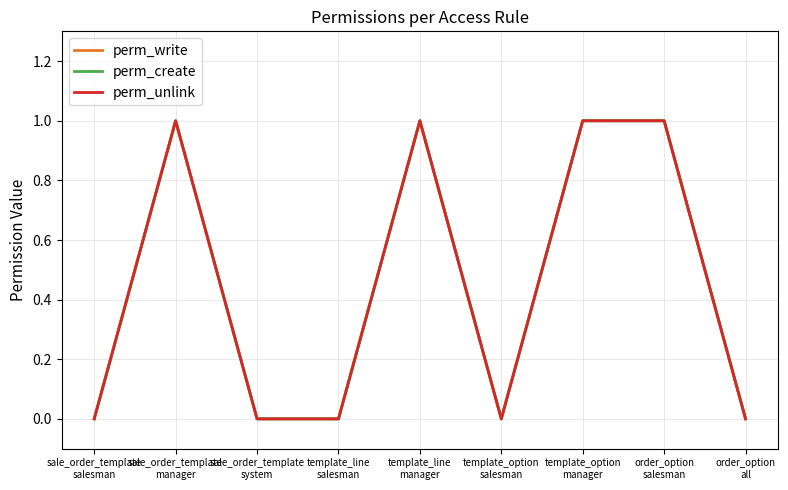

Rank the series at template_option
salesman from highest to lowest value.

perm_write, perm_create, perm_unlink